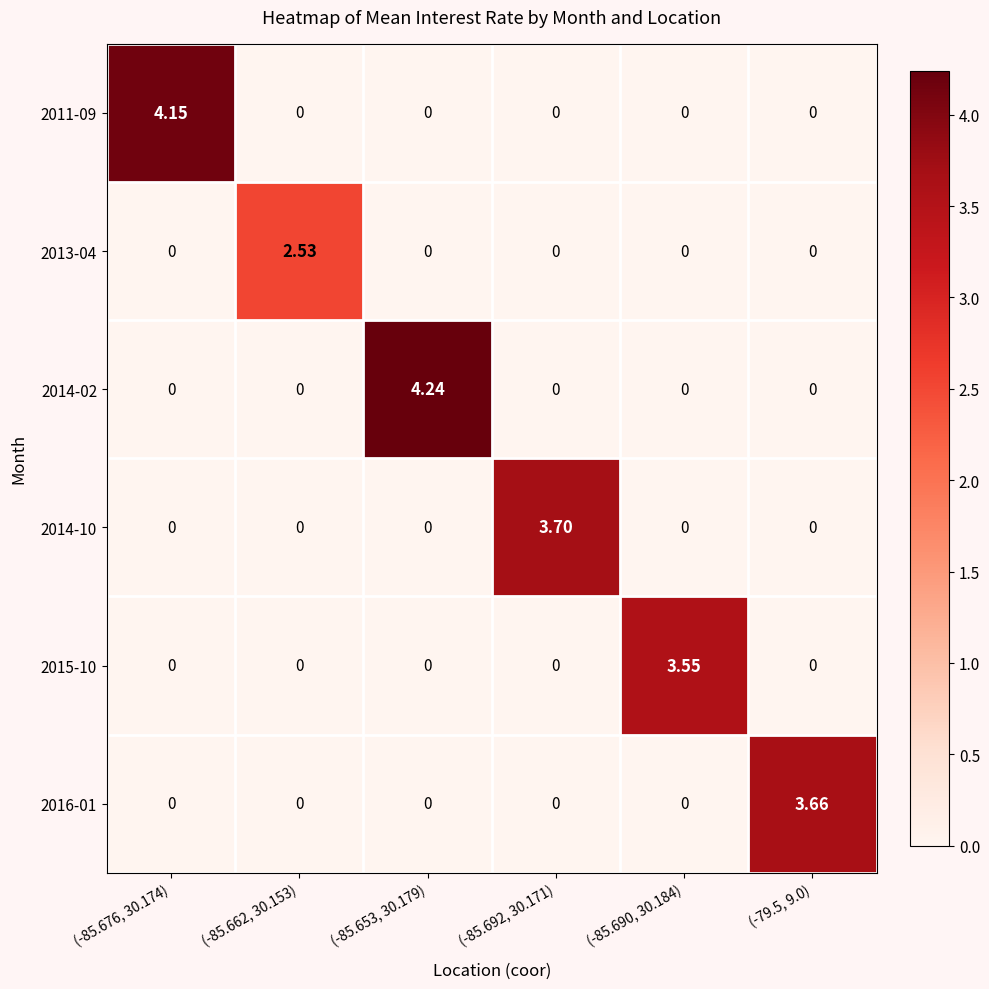

Rank the series by their maximum value, from highest to lowest.

2014-02, 2011-09, 2014-10, 2016-01, 2015-10, 2013-04